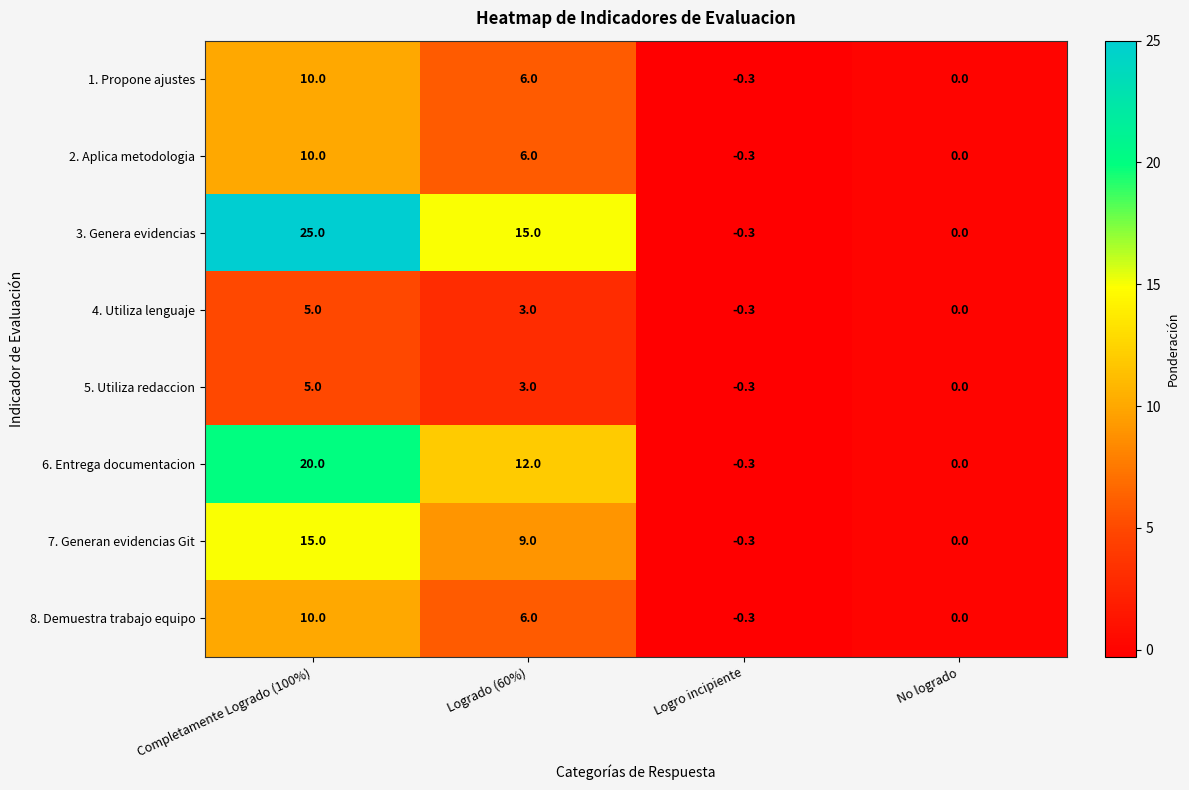

What is the total value across all series at Completamente Logrado (100%)?

100.0